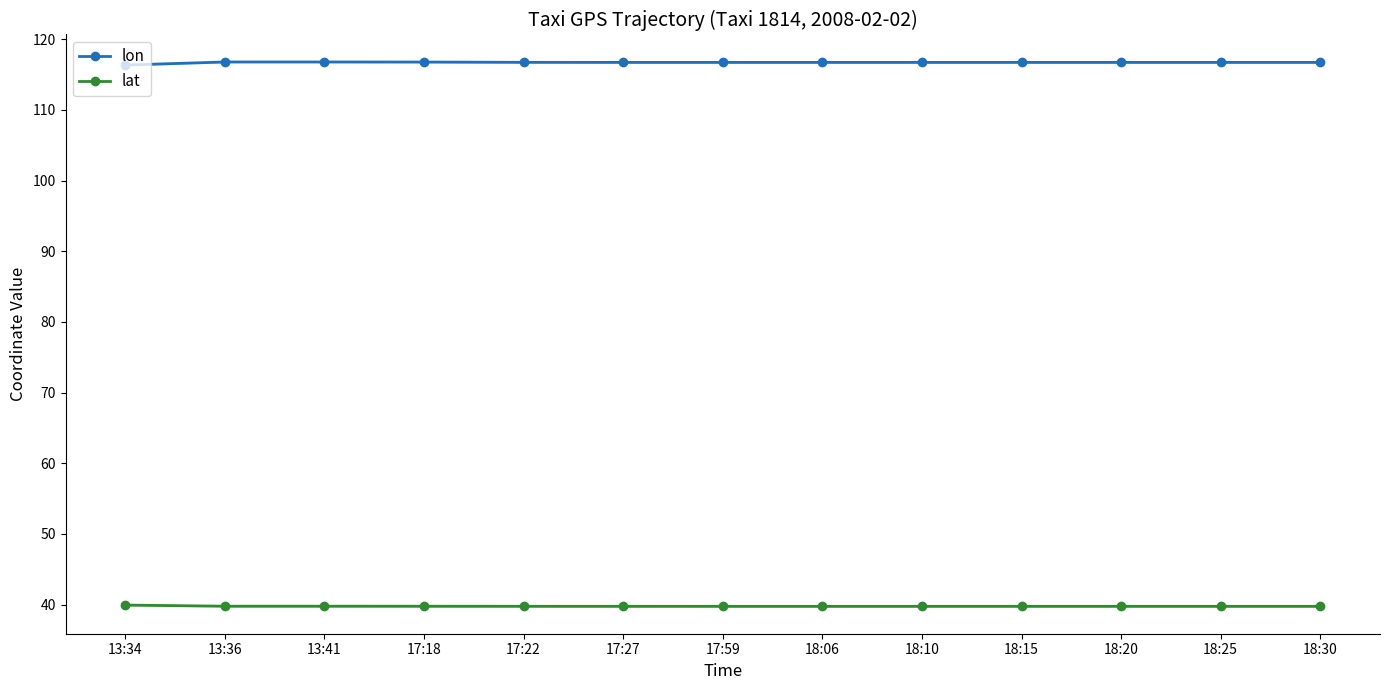

Which series has the largest total across all categories?

lon